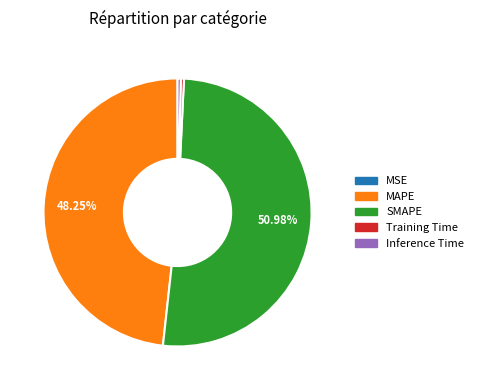

Which has a higher value, MAPE or Training Time?

MAPE